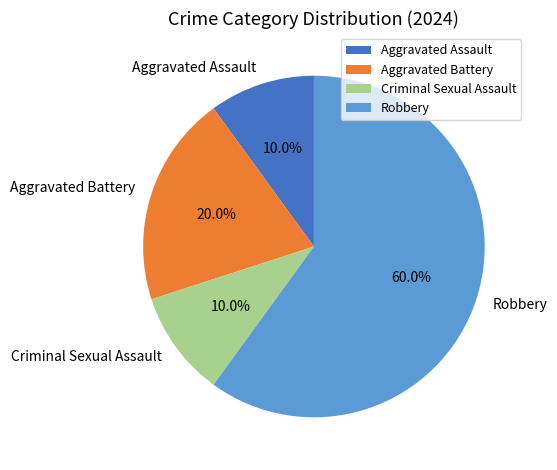

How many segments does this pie chart have?

4